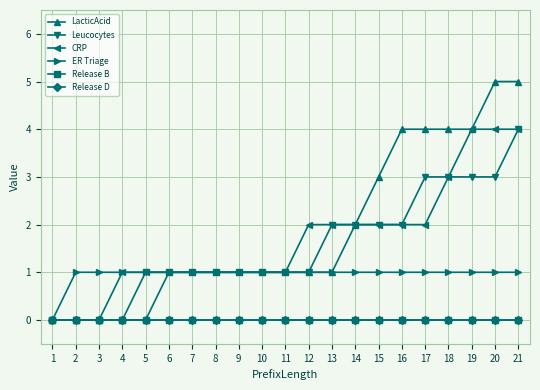

List the series in order of their peak value, lowest first.

Release B, Release D, ER Triage, Leucocytes, CRP, LacticAcid